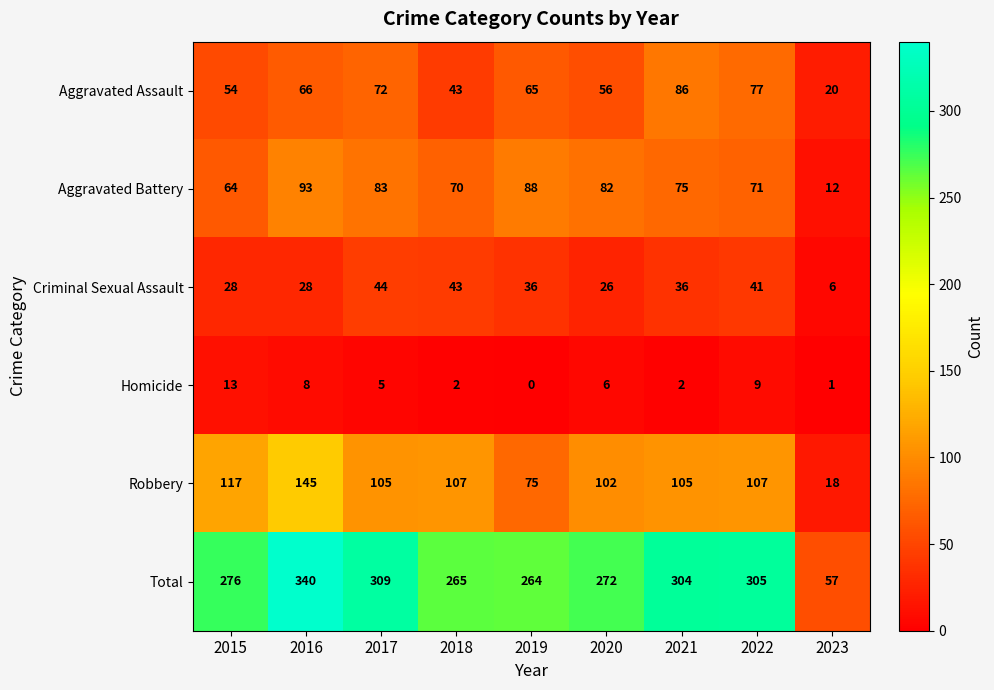

List the series in order of their peak value, highest first.

Total, Robbery, Aggravated Battery, Aggravated Assault, Criminal Sexual Assault, Homicide